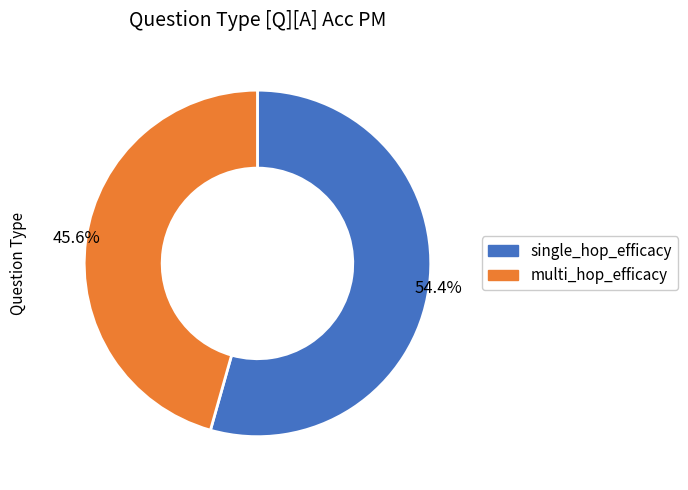

Is there any slice that represents more than half of the pie?

Yes